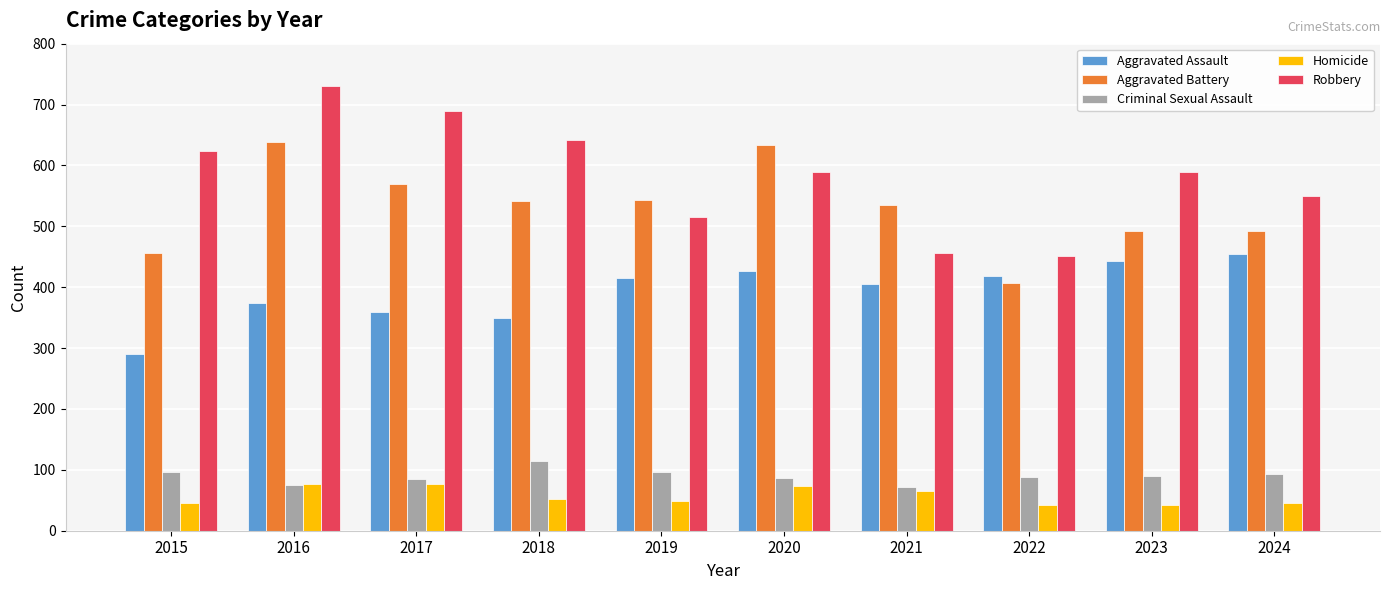

What is the value of the Criminal Sexual Assault bar at the 8th from the left?

89